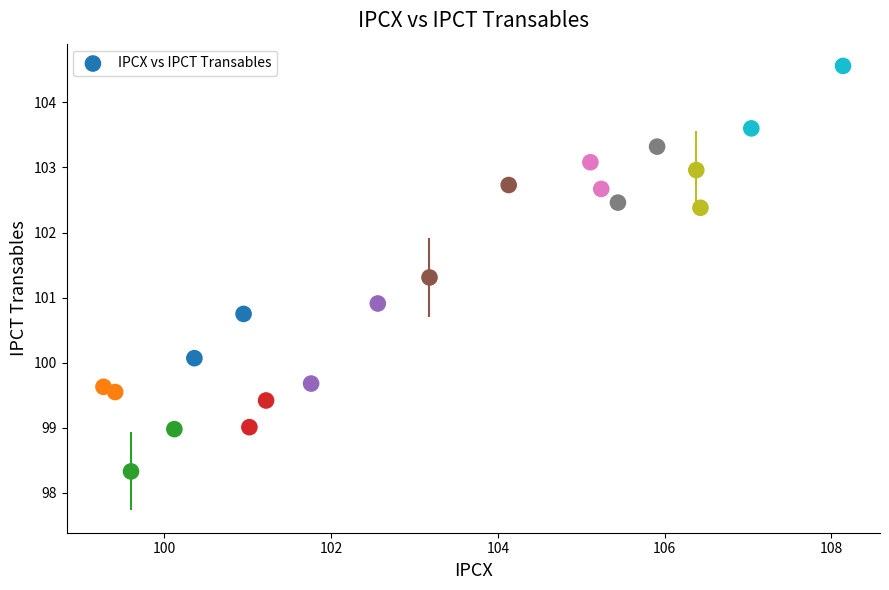

What Y value in the scatter plot is closest to 101?

100.9